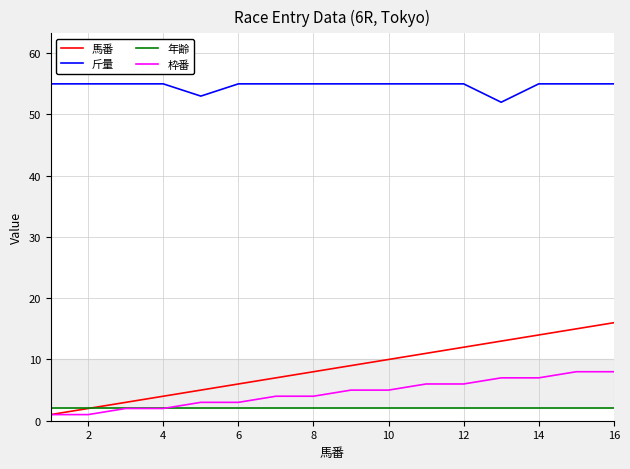

What is the maximum value for 馬番?

16